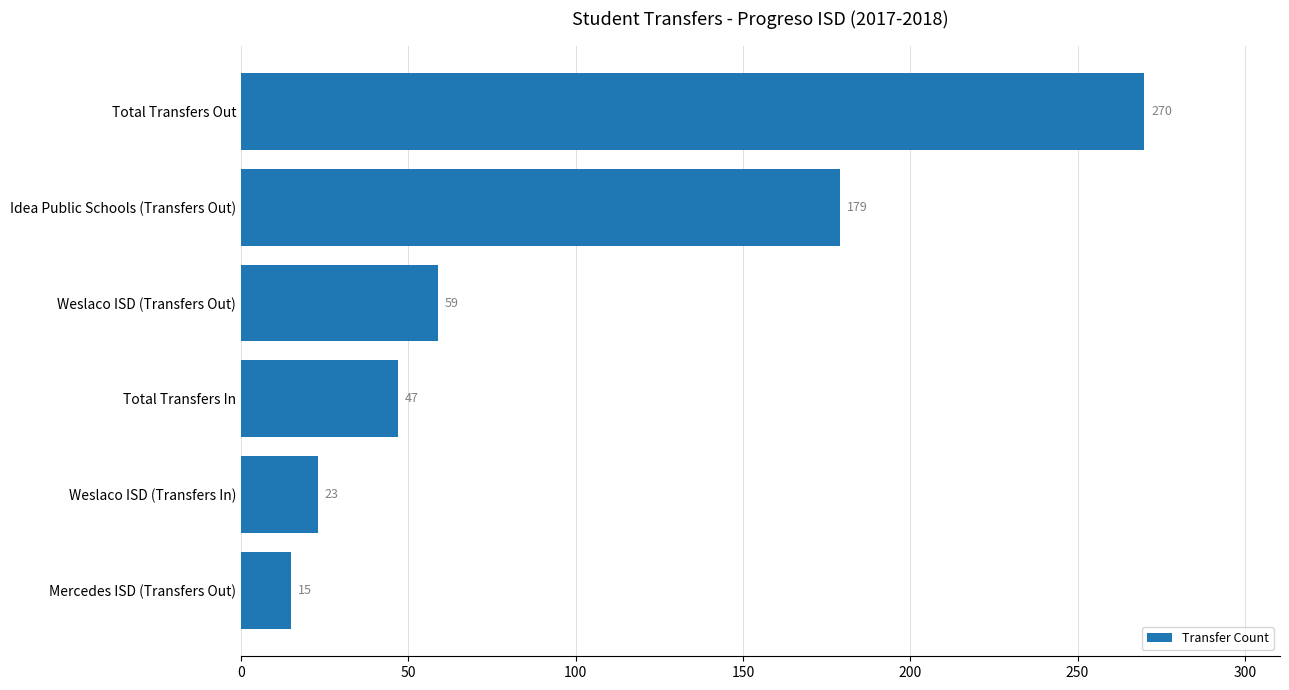

What is the difference between the maximum and minimum values?

255